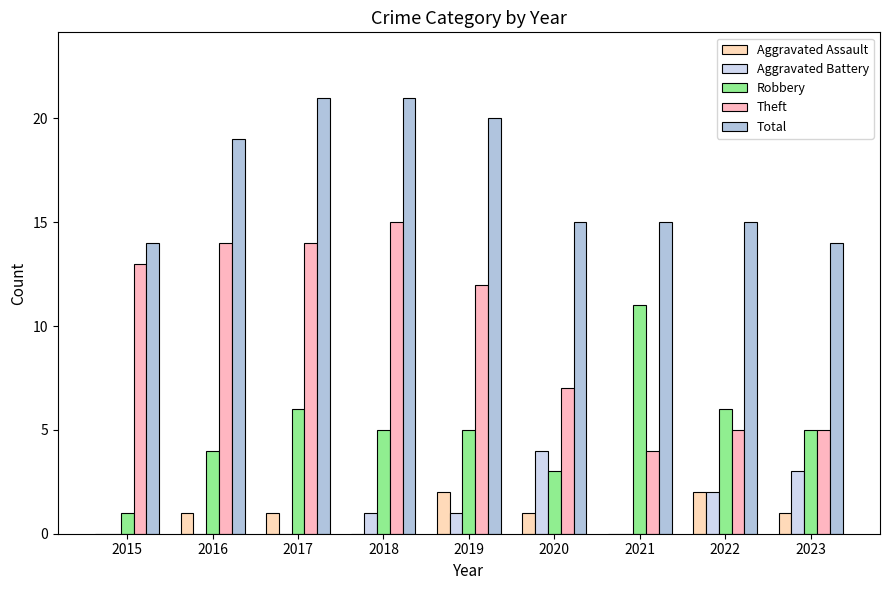

Reading right to left, what are all the values shown in this chart?

Aggravated Assault: 2023=1	2022=2	2021=0	2020=1	2019=2	2018=0	2017=1	2016=1	2015=0
Aggravated Battery: 2023=3	2022=2	2021=0	2020=4	2019=1	2018=1	2017=0	2016=0	2015=0
Robbery: 2023=5	2022=6	2021=11	2020=3	2019=5	2018=5	2017=6	2016=4	2015=1
Theft: 2023=5	2022=5	2021=4	2020=7	2019=12	2018=15	2017=14	2016=14	2015=13
Total: 2023=14	2022=15	2021=15	2020=15	2019=20	2018=21	2017=21	2016=19	2015=14